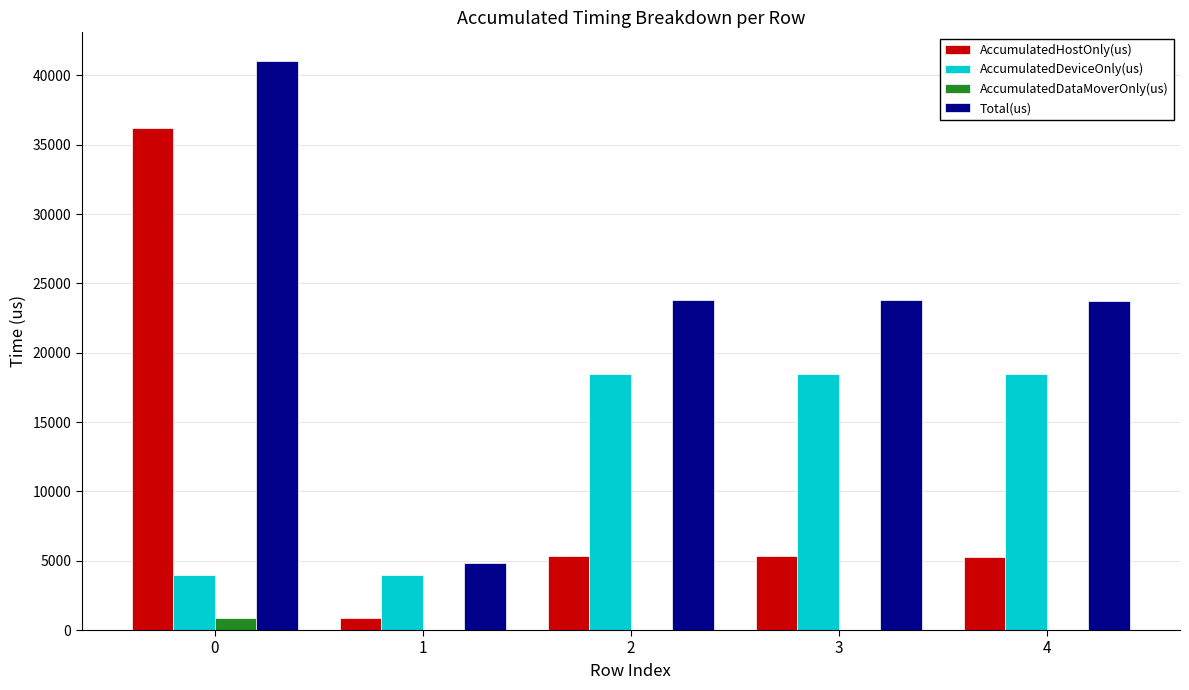

True or false: Total(us) has a value of 9284.6 at 2.

False